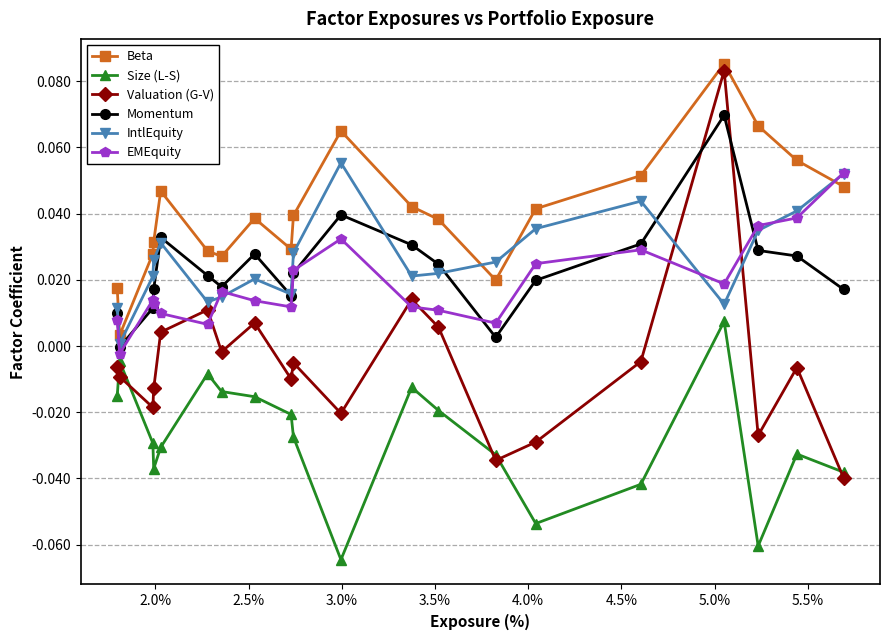

In IntlEquity, how many points are lower than both neighbors (excluding endpoints)?

5